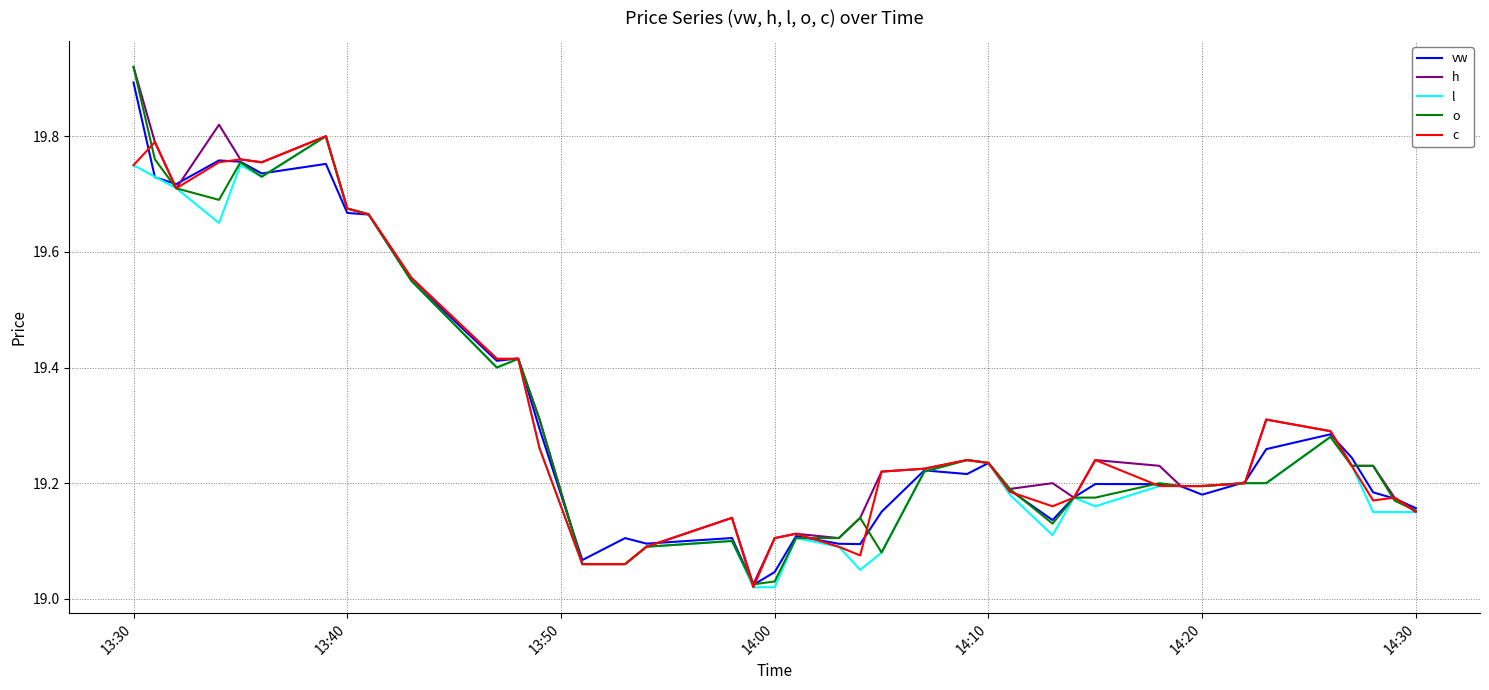

Is it true that o equals 33.4 at 13:40?

False